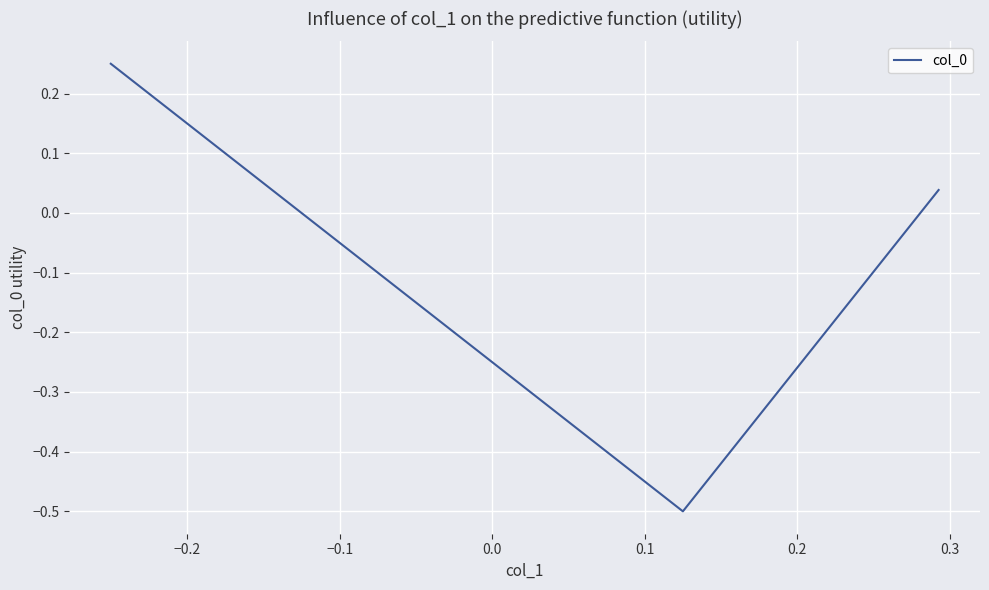

What is the minimum value shown in the chart?

-0.5